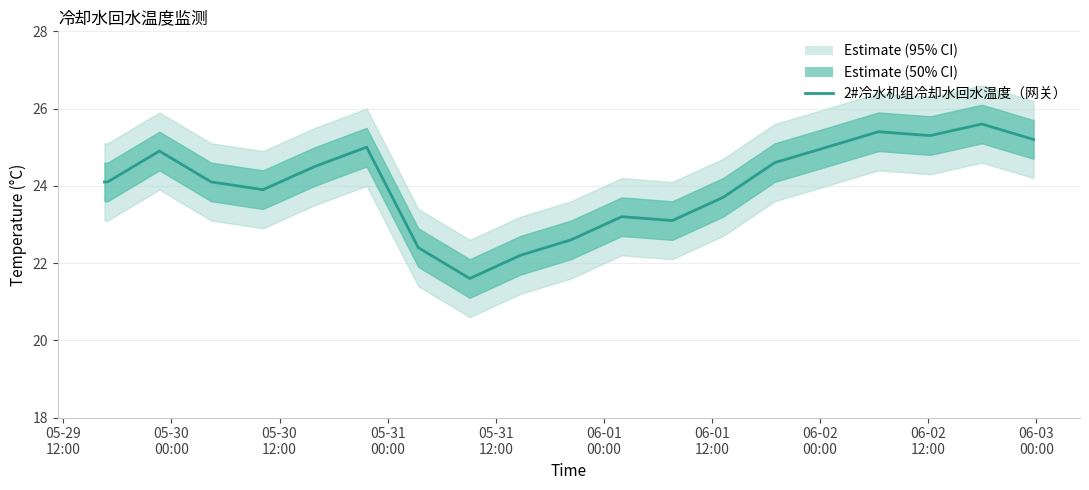

How many lines are shown in the chart?

1